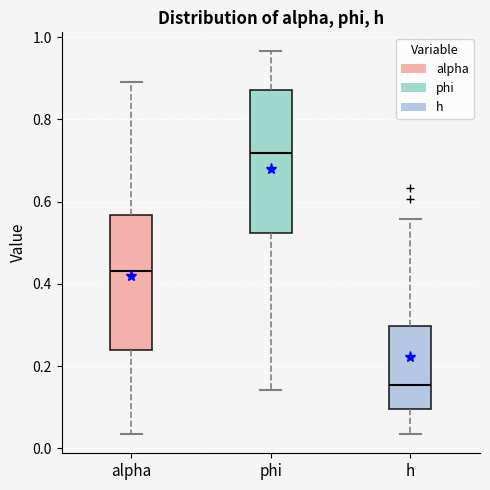

Reading left to right, read every box against the y-axis: the position of its median line, the range the box covers, and the ends of its whiskers. The values are not printed on the chart, so give them approximately, as read against the axis.

alpha: median 0.44, box 0.24 to 0.56, whiskers 0.04 to 0.90
phi: median 0.72, box 0.52 to 0.88, whiskers 0.14 to 0.96
h: median 0.16, box 0.10 to 0.30, whiskers 0.04 to 0.56